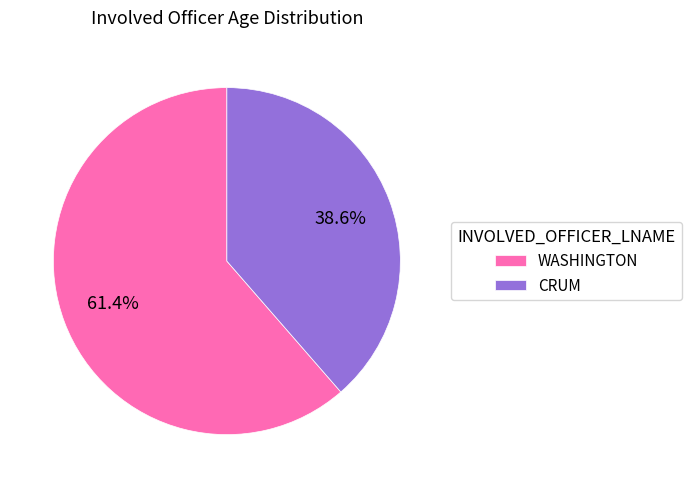

True or false: WASHINGTON accounts for 61% of the total.

True